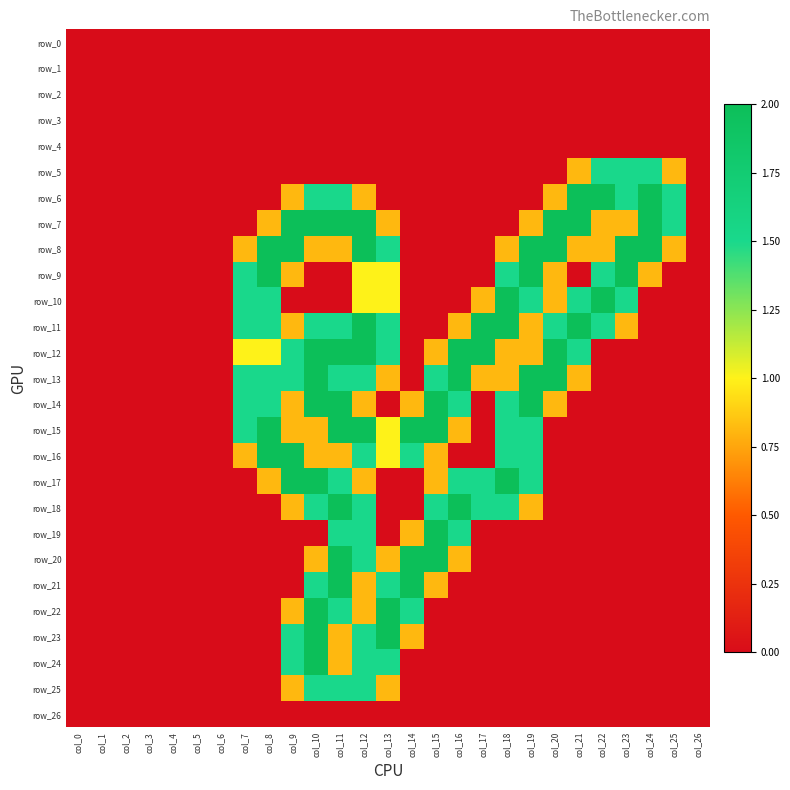

Is the value of row_26 at col_18 greater than the value of row_15 at col_11?

No